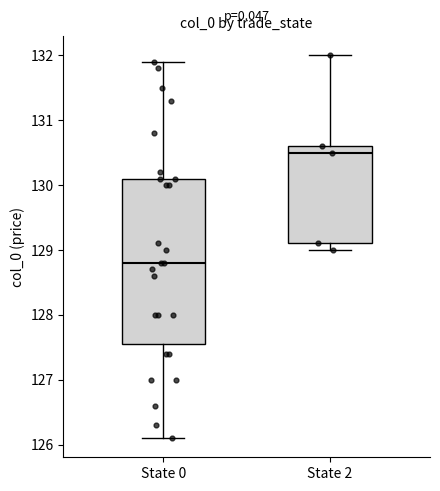

Which box is the tallest, from its lower edge to its upper edge?

State 0